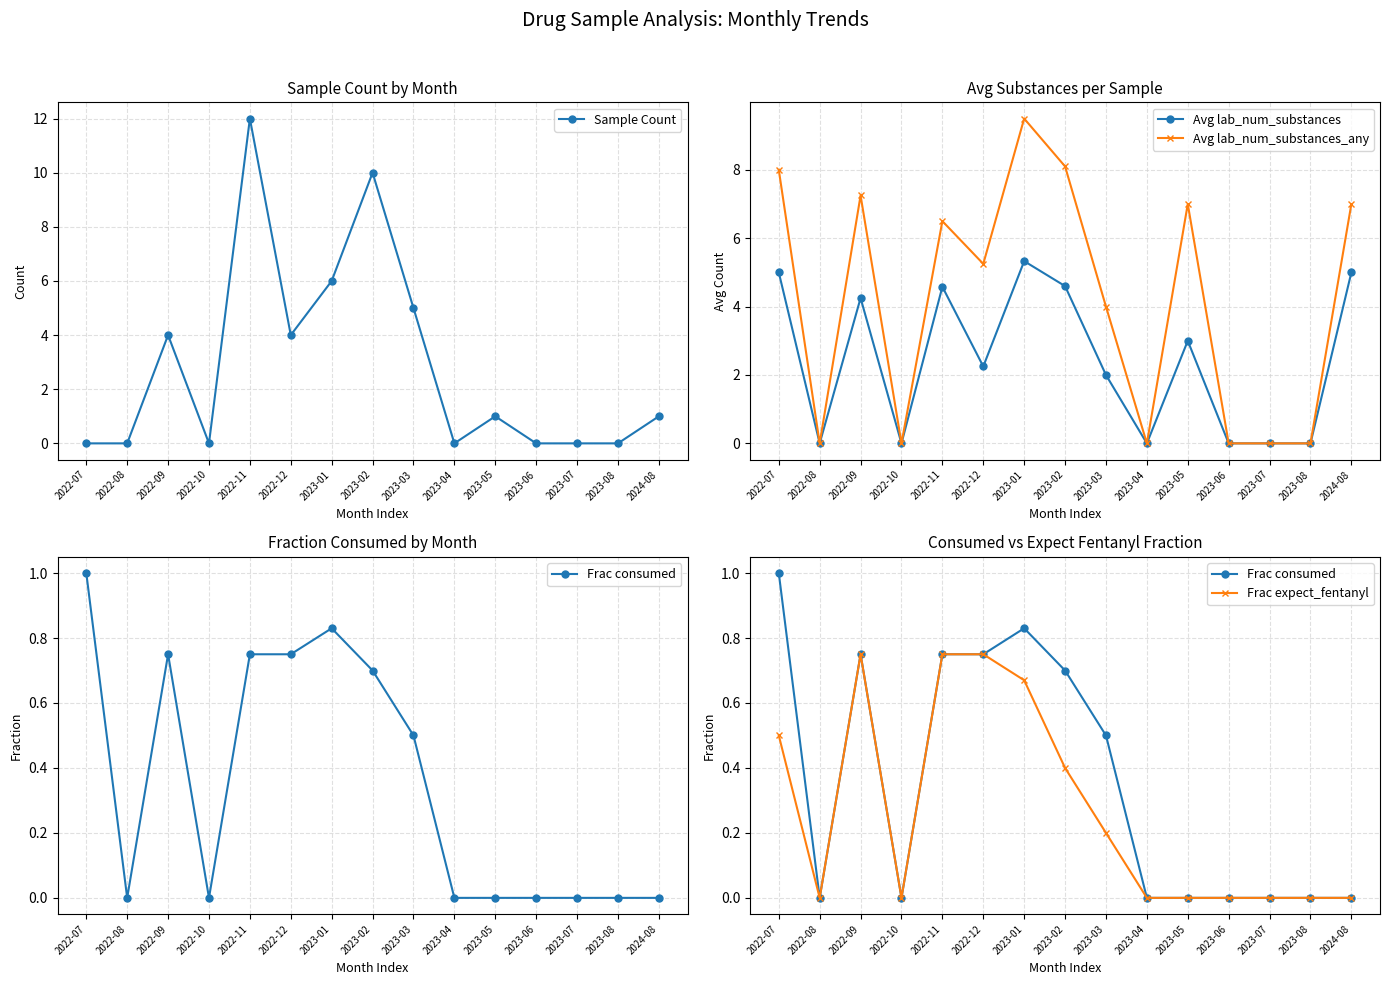

How many values in Avg lab_num_substances_any are above zero?

9